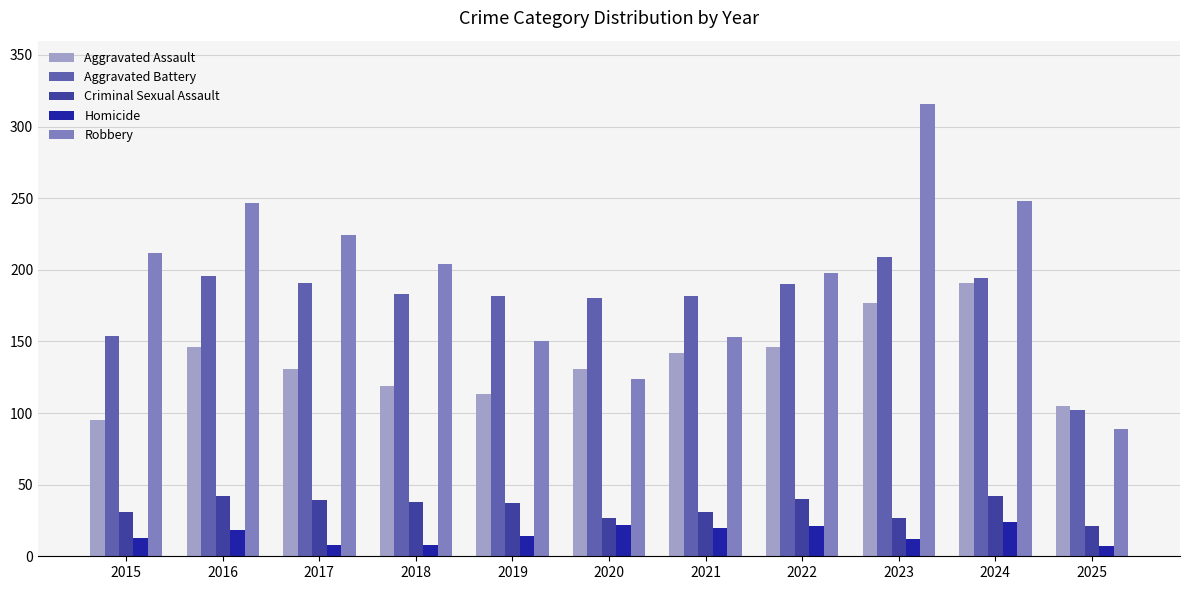

What is the total value across all series at 2025?

324